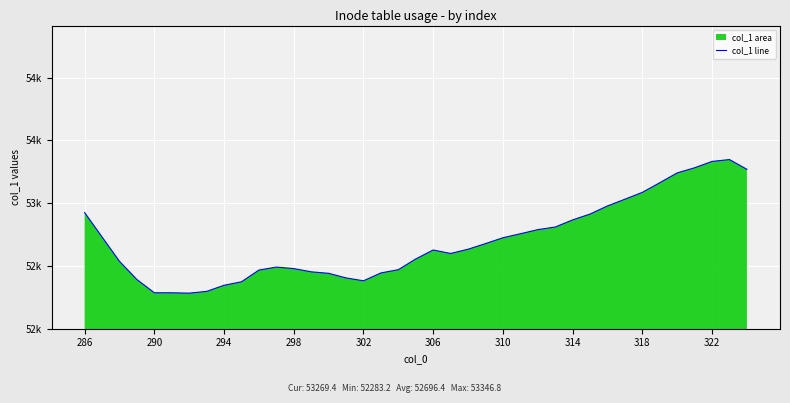

What is the change in value from 19 to 22?

+77.5